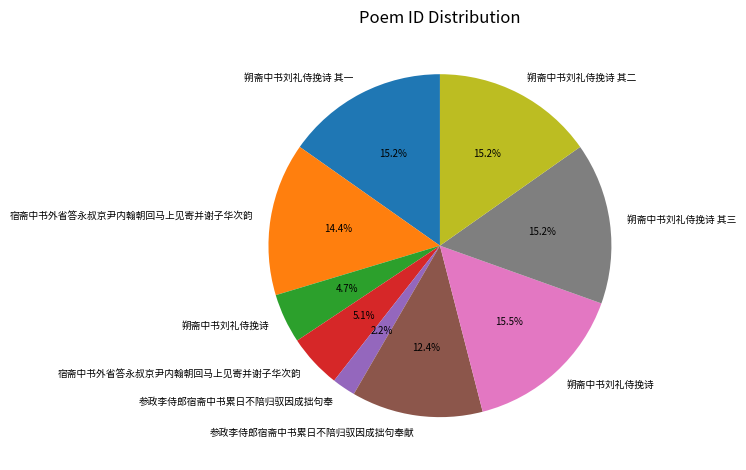

Is there a majority slice in this chart?

No